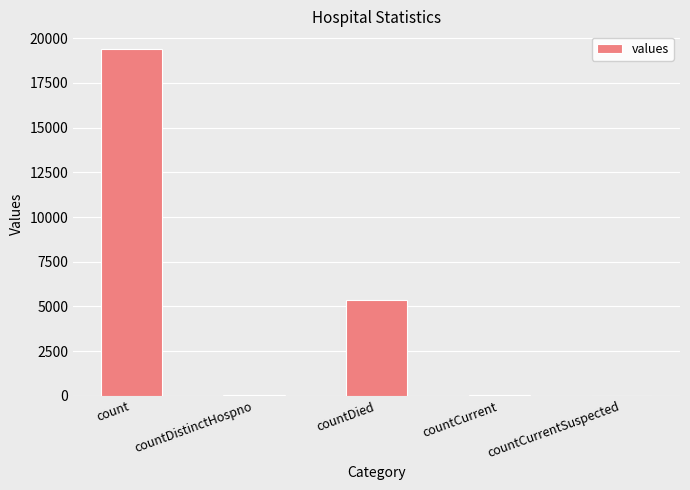

What is the greatest value displayed?

19420